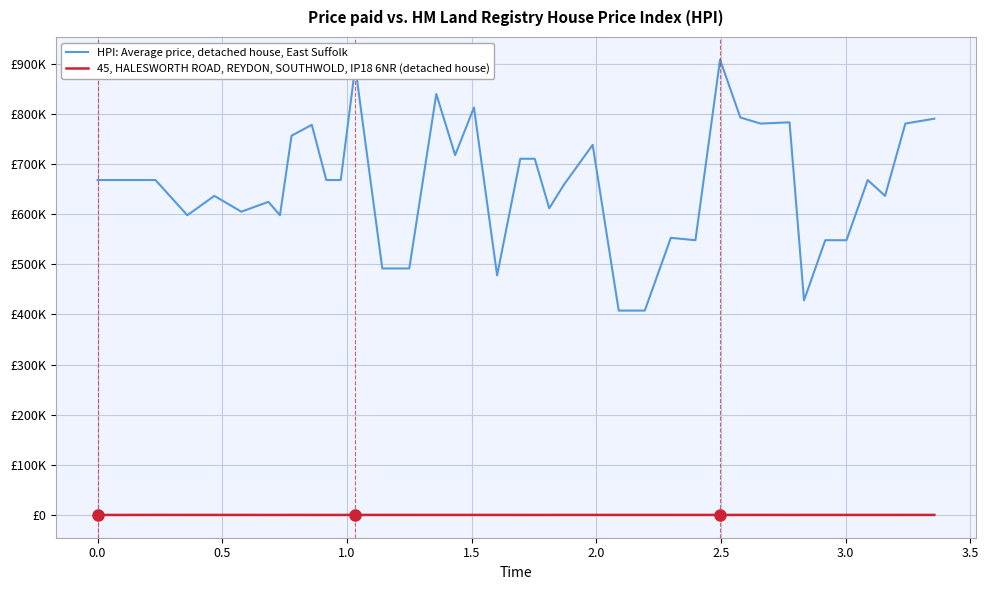

True or false: 45, HALESWORTH ROAD, REYDON, SOUTHWOLD, IP18 6NR (detached house) and HPI: Average price, detached house, East Suffolk cross at least once.

False